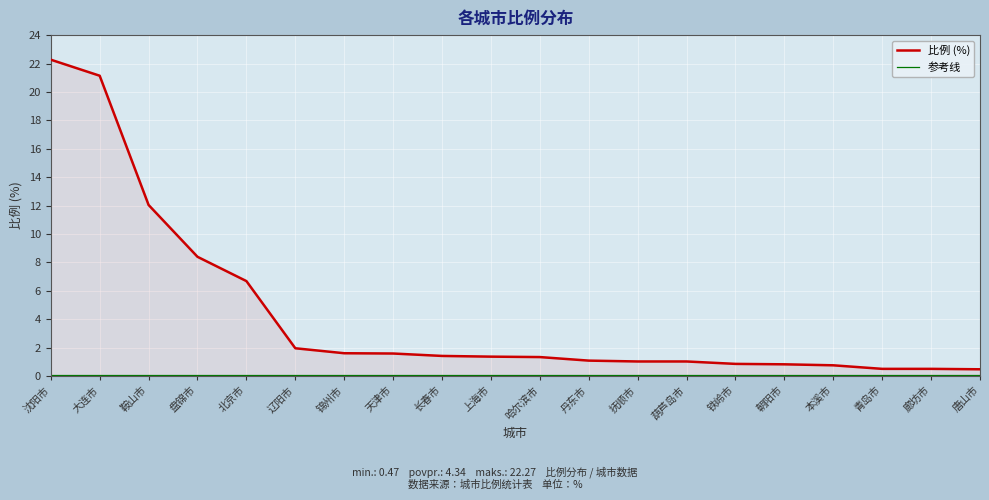

What is the spread (max minus min) of values at 哈尔滨市?

1.2